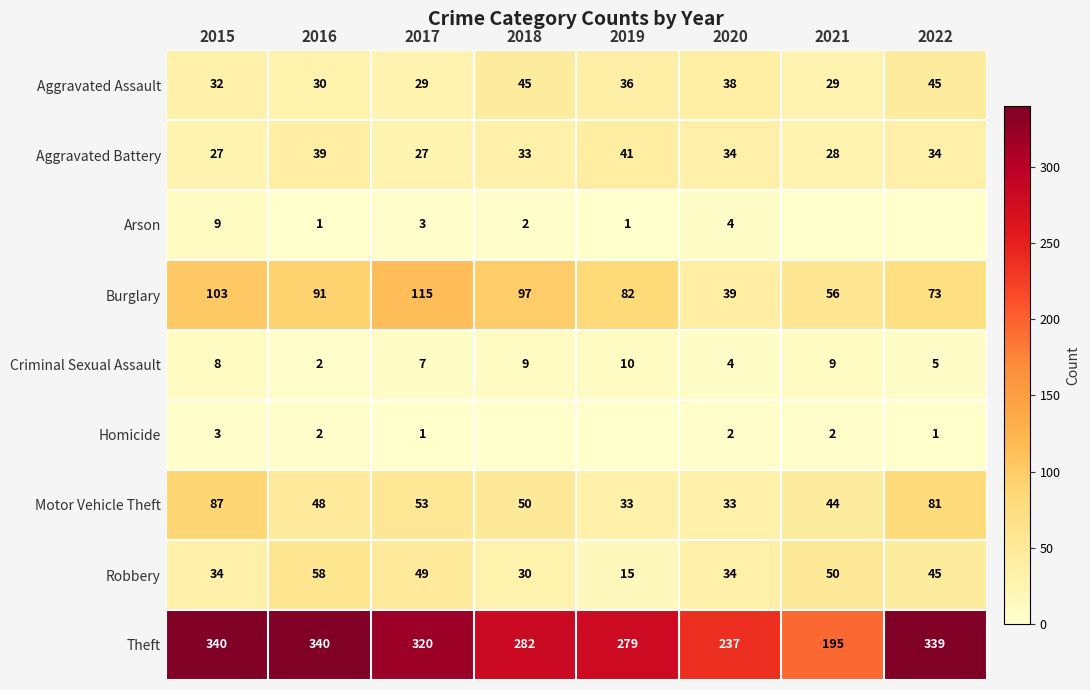

Is the value of Aggravated Assault at 2017 greater than the value of Criminal Sexual Assault at 2018?

Yes